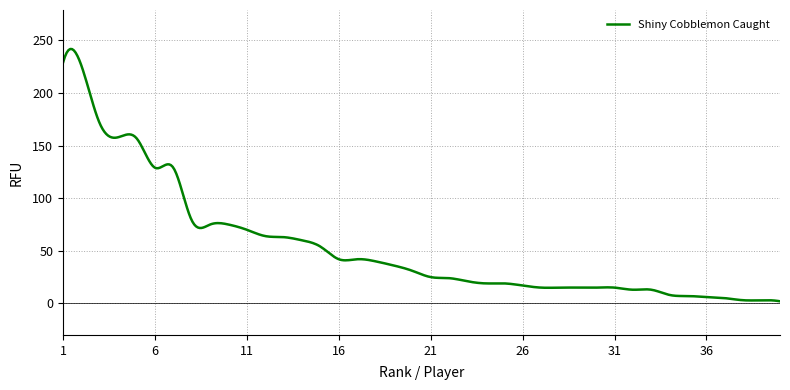

What is the difference between the maximum and minimum values?

239.9